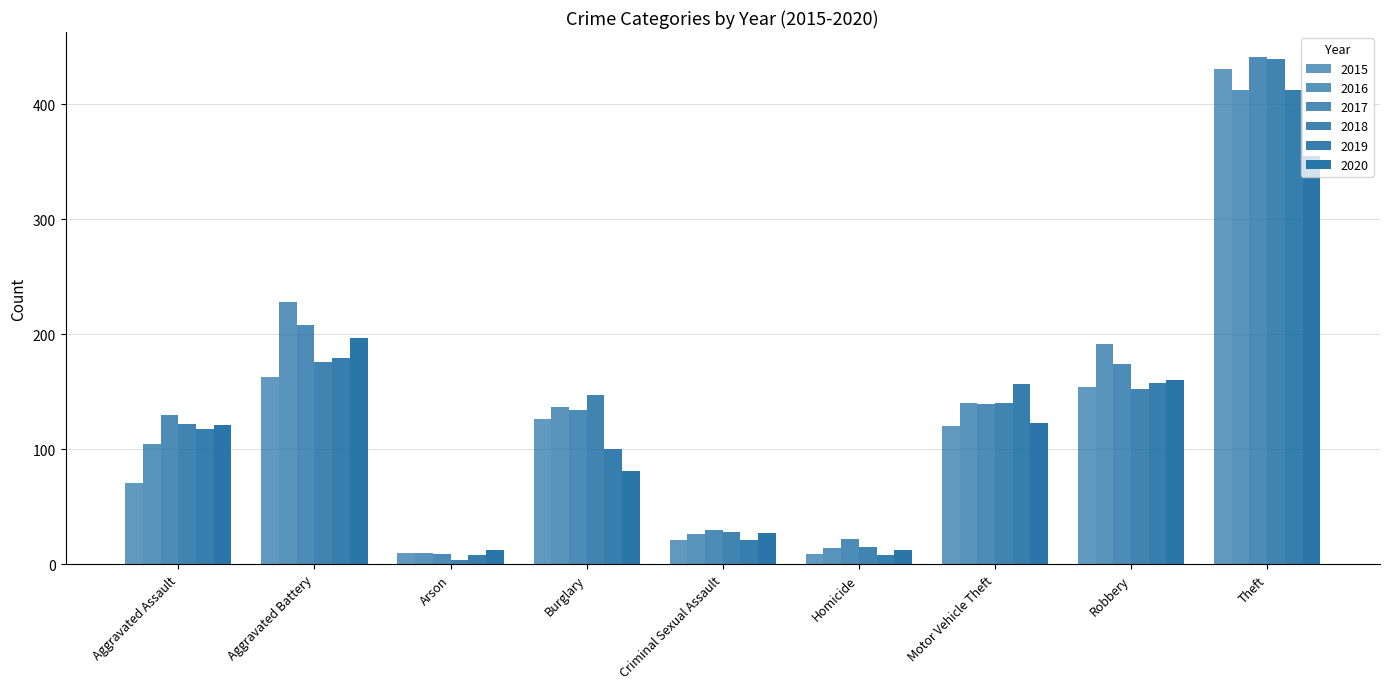

How many categories are shown in the chart?

9